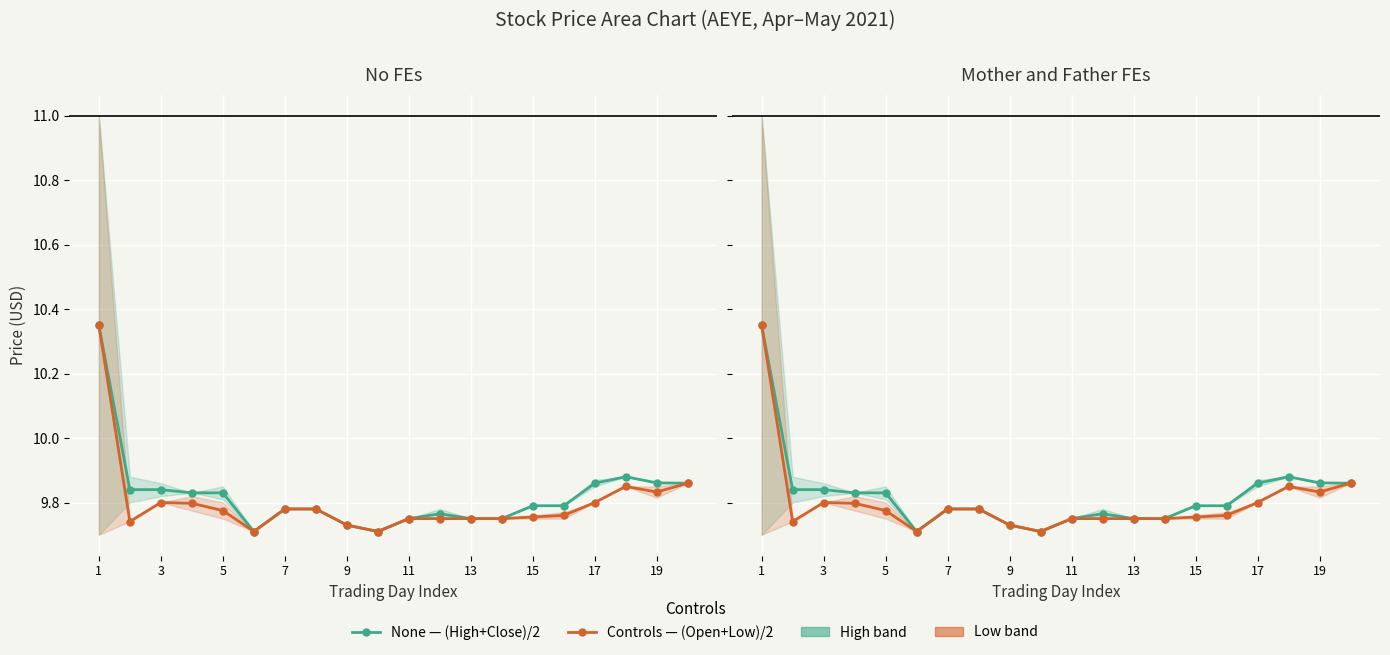

At which category does the chart reach its peak across all series?

1